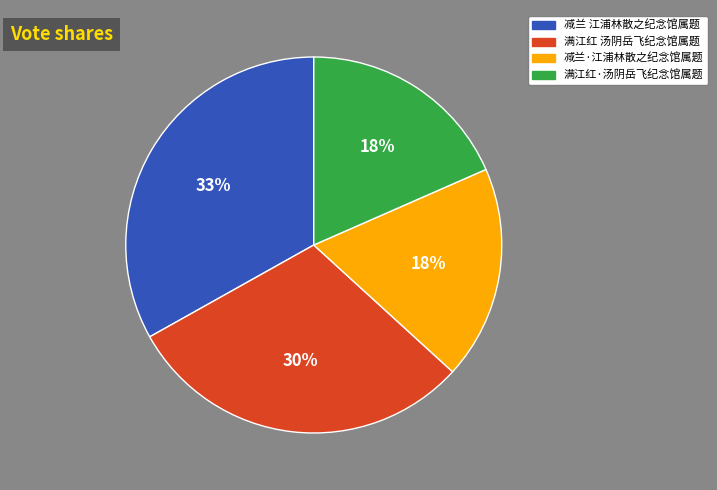

Does 满江红·汤阴岳飞纪念馆属题 account for over 50% of the chart?

No